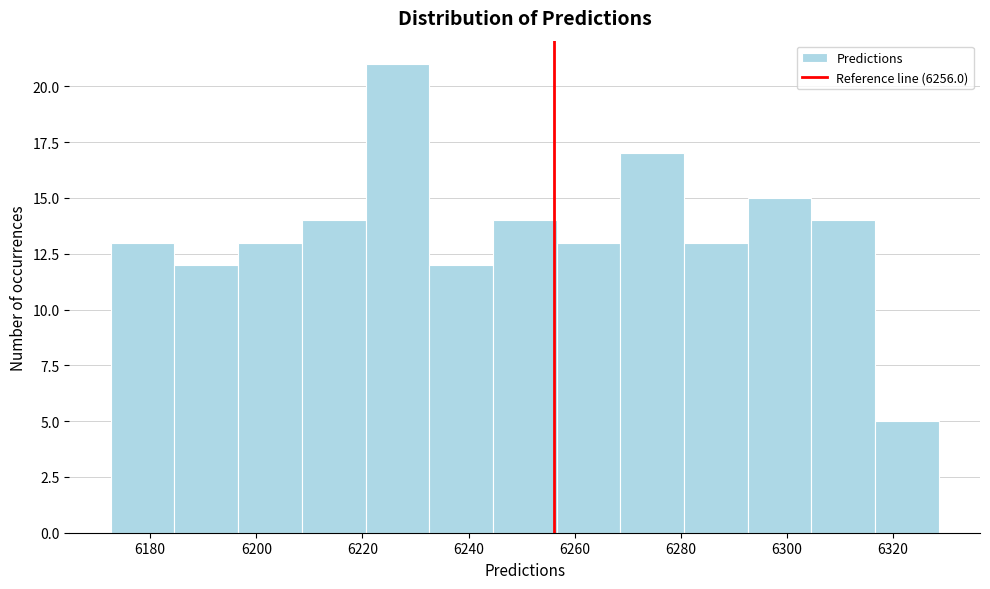

Which range on the x-axis has the tallest bar?

6220 to 6232